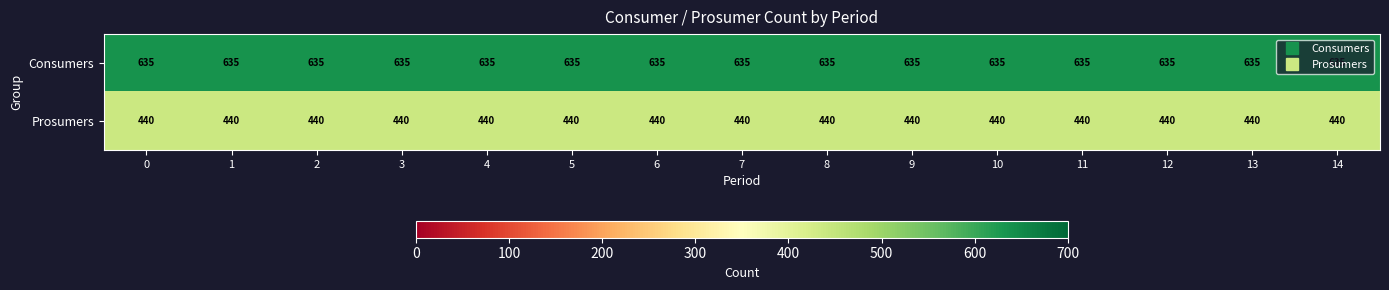

The value of Prosumers at 5 is 440. True or false?

True